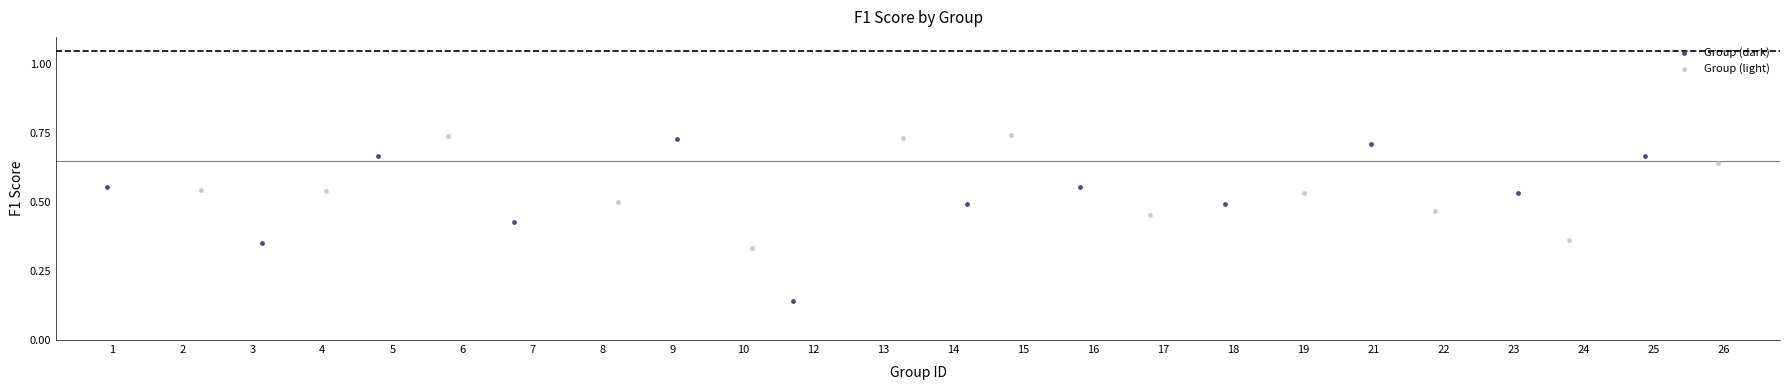

Which series has the widest spread of Y values?

Group (dark)